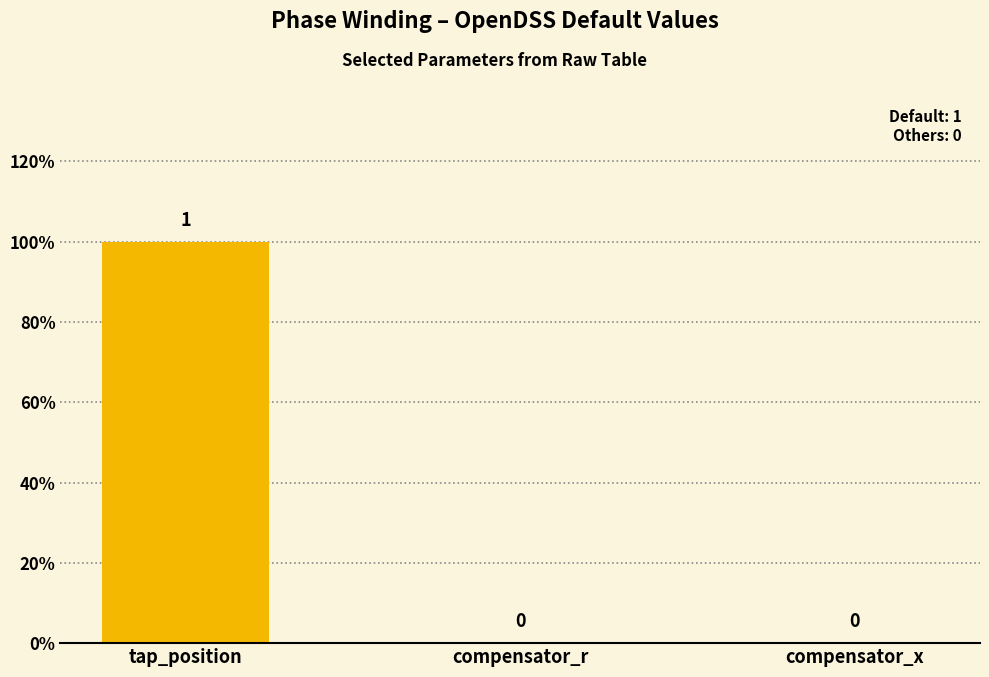

How many positive values are there?

1